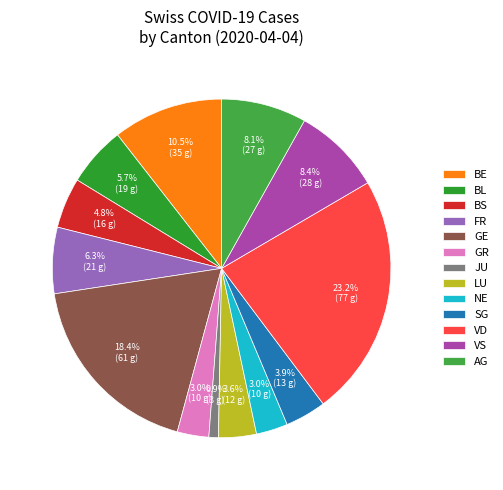

How many slices are in this pie chart?

13